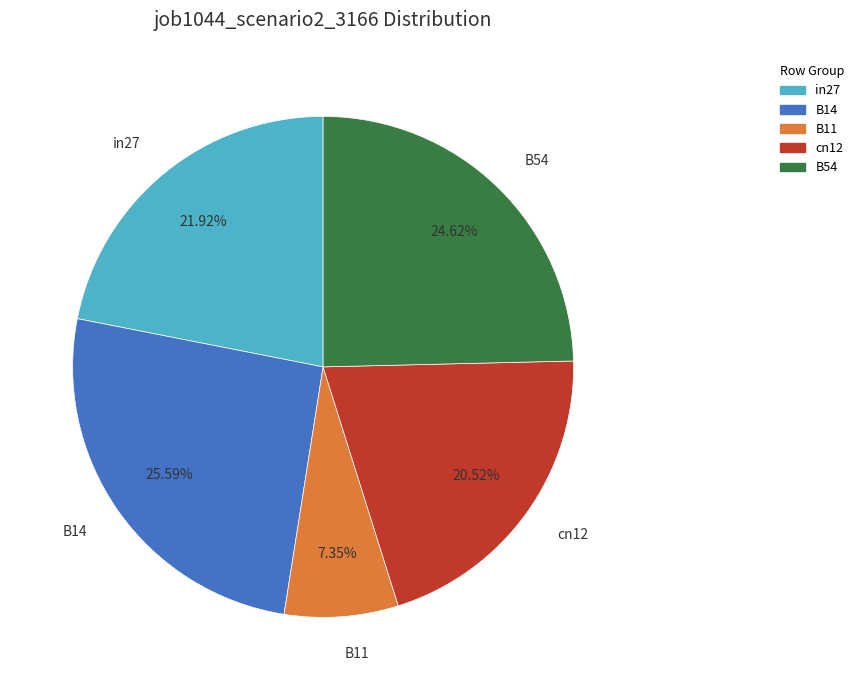

The B14 slice represents 26% of the pie. True or false?

True